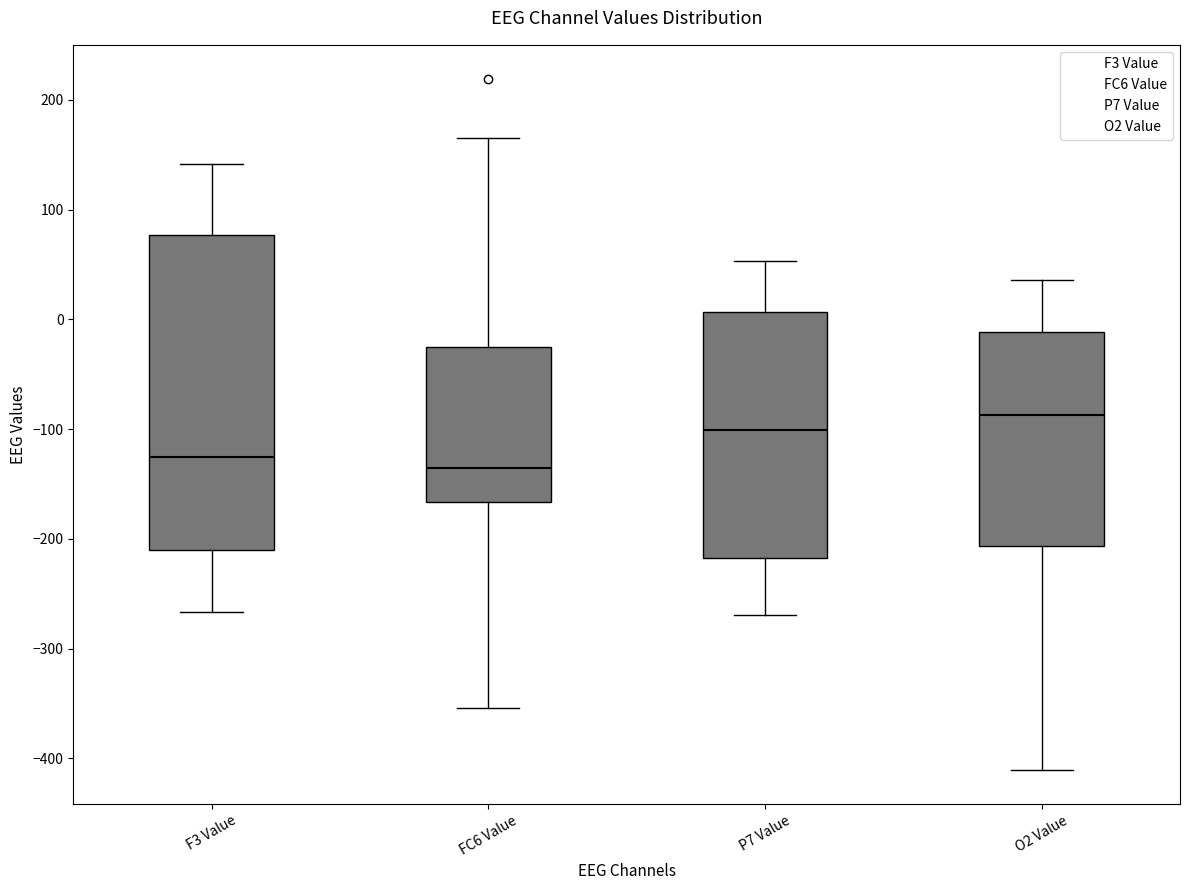

Comparing the boxes themselves (not the whiskers), which one is the tallest?

F3 Value